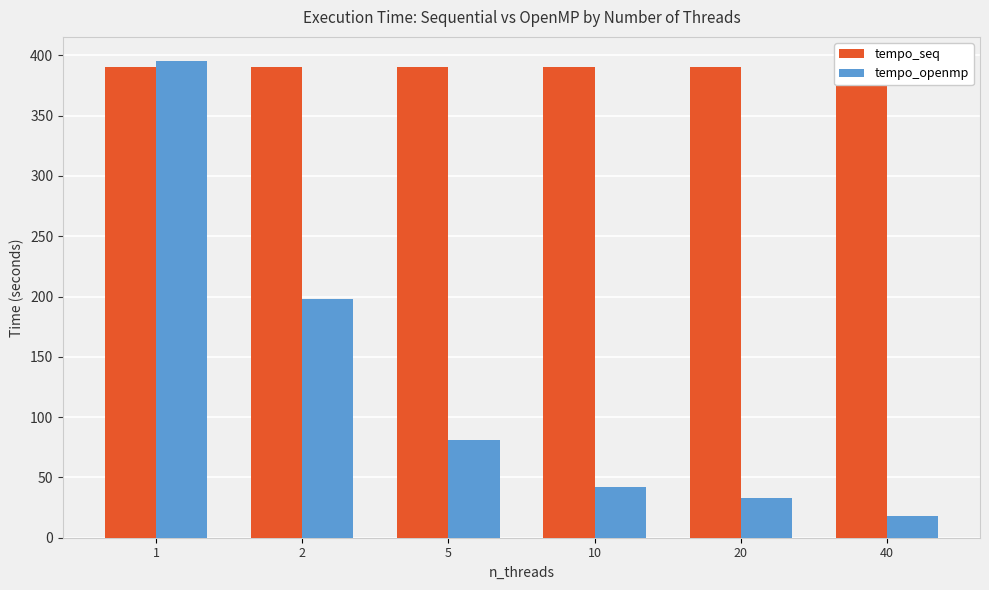

How many bars are there in total?

12